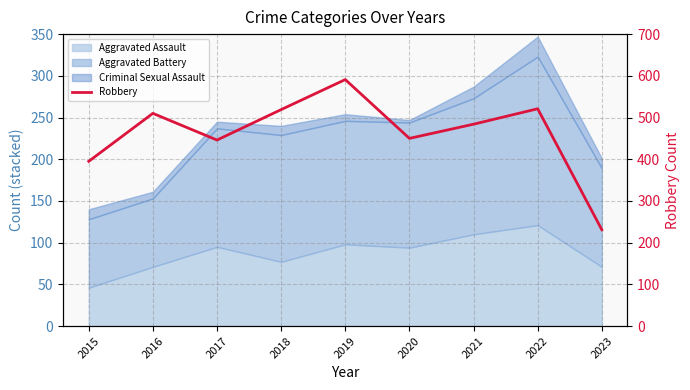

What value does the data have at 2023, to the nearest 5?

230